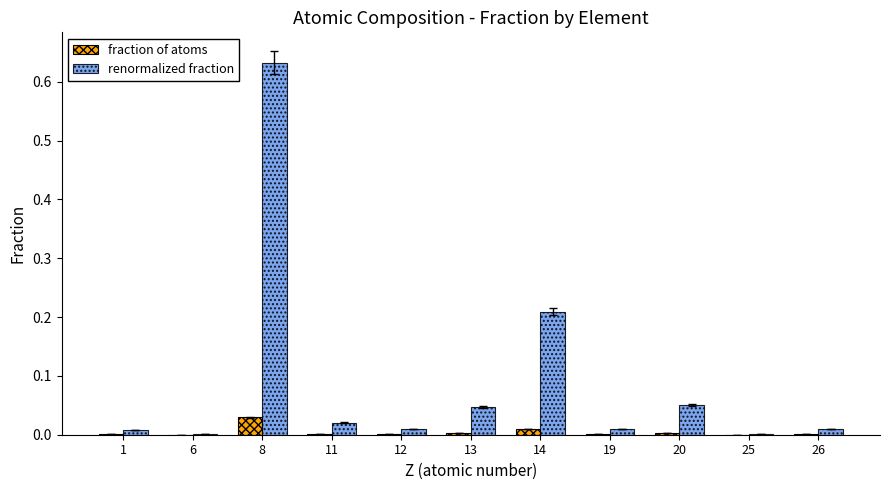

At which category is the sum across all series the highest?

8